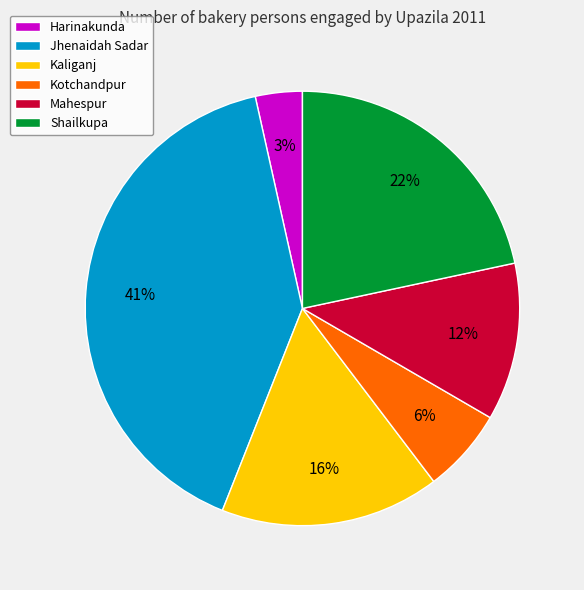

What percentage is the Kotchandpur slice, to the nearest percent?

6%